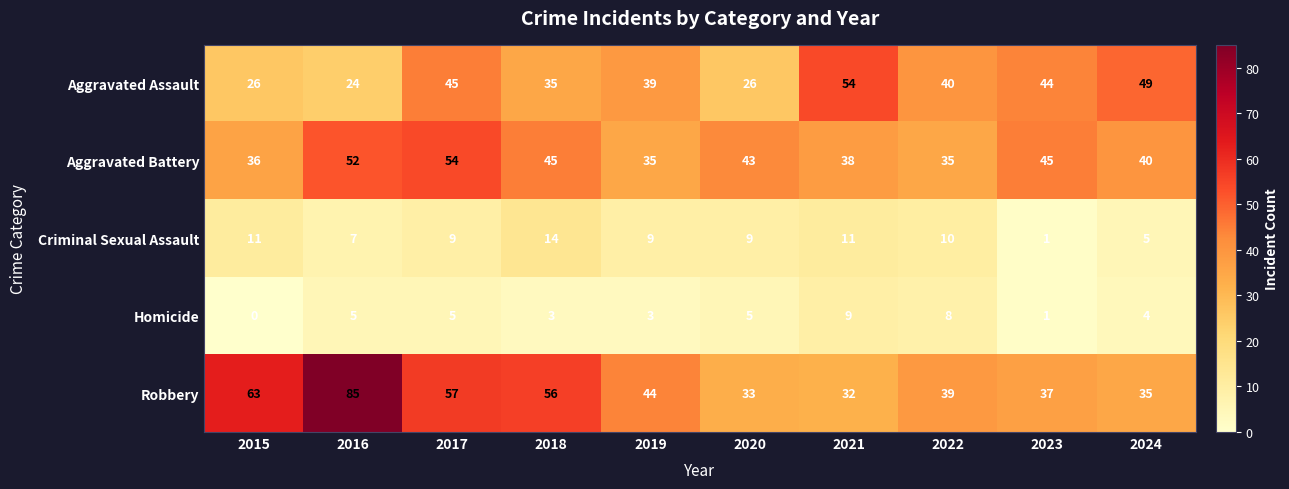

How many Homicide values are between 3 and 5?

6